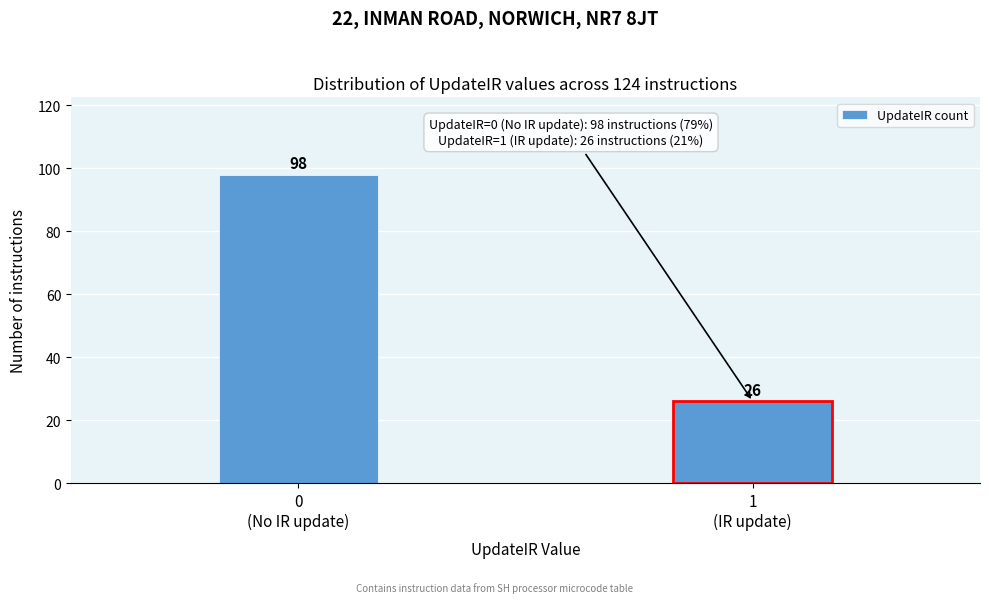

Reading left to right, transcribe all the data shown in this chart.

98	26